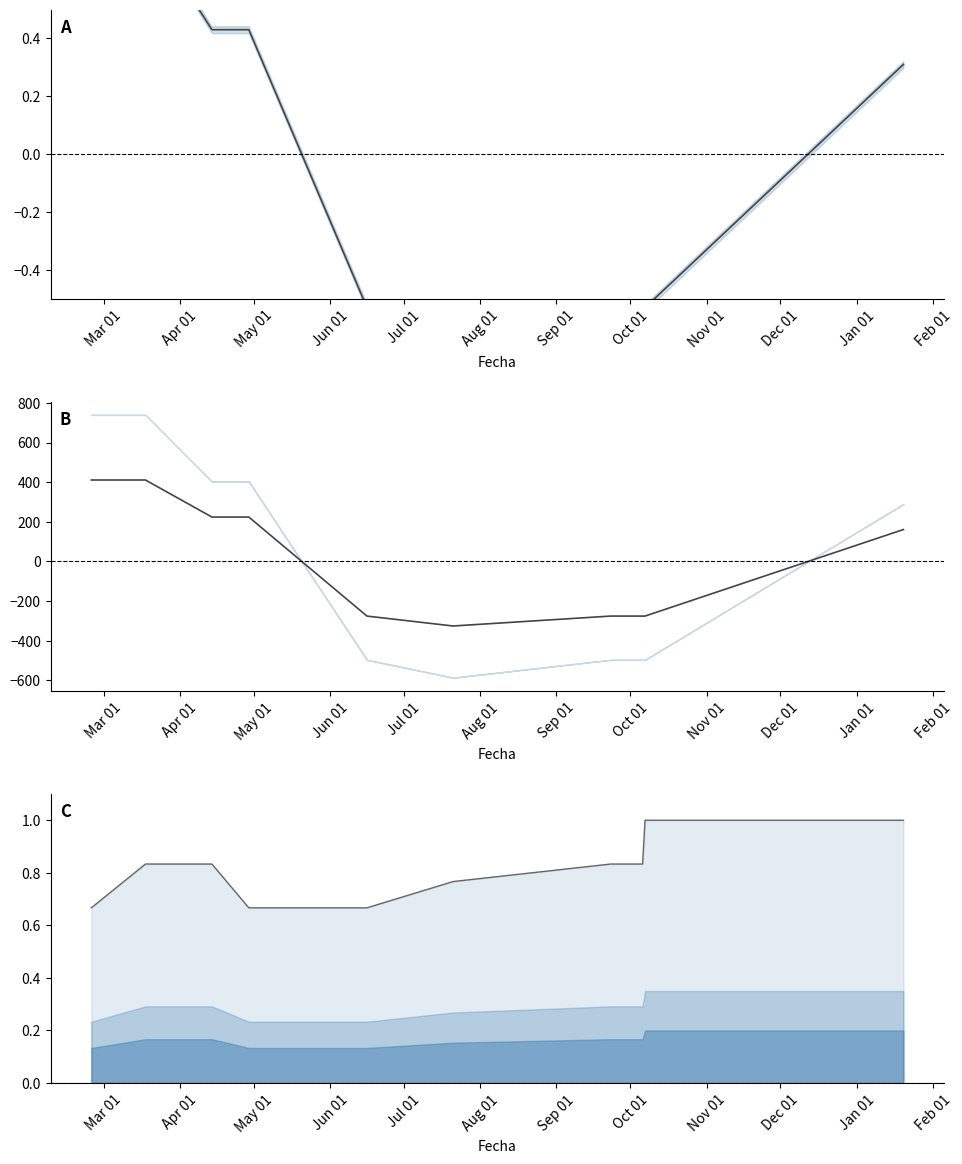

What are all the series names shown in the legend?

Precio promedio ponderado, Precio maximo, Volumen